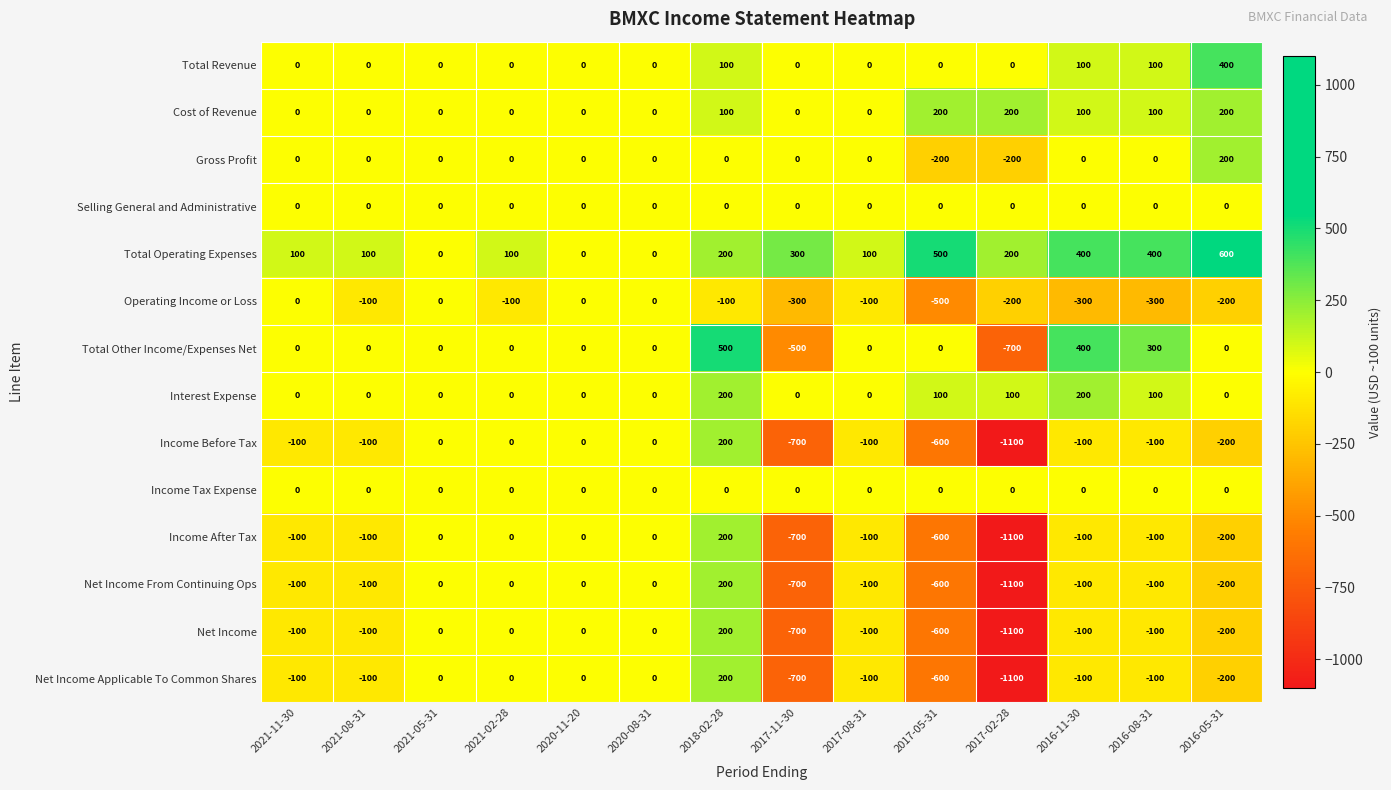

How many series are shown in this chart?

14